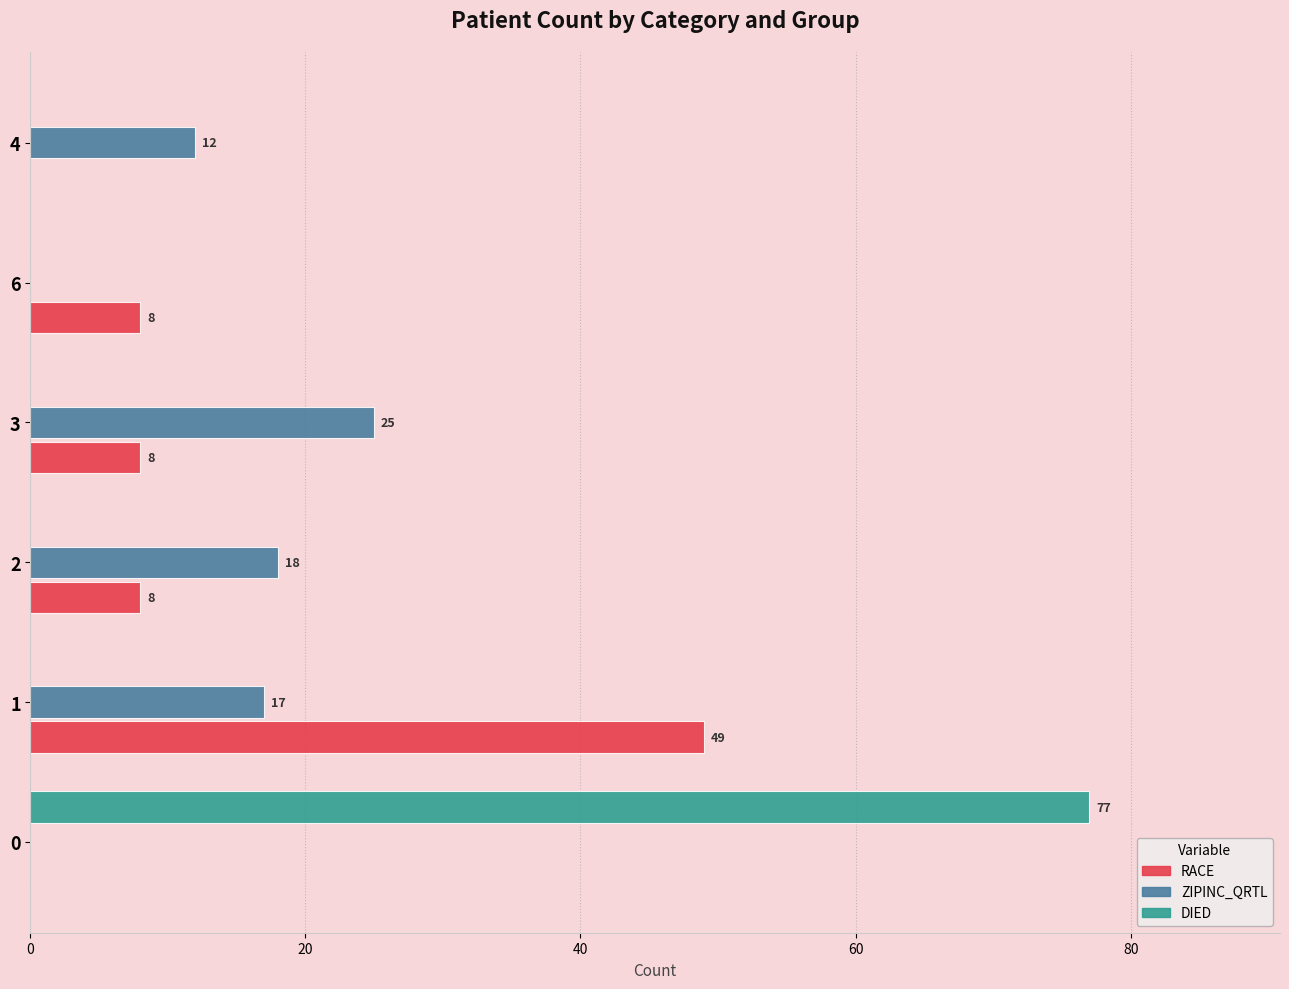

What is the total value across all series at 4?

12